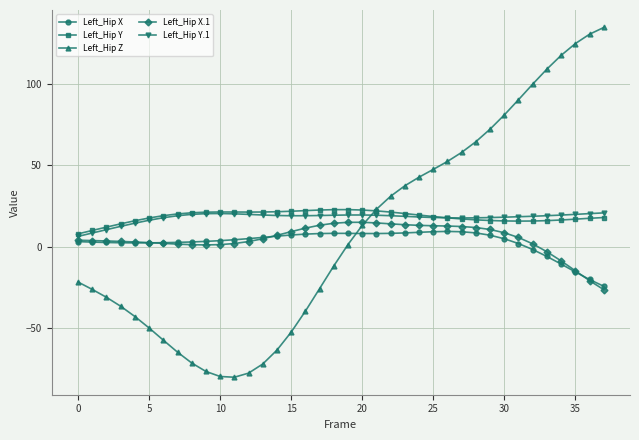

What is the value of the Left_Hip Y point at the 21st from the left?

22.4